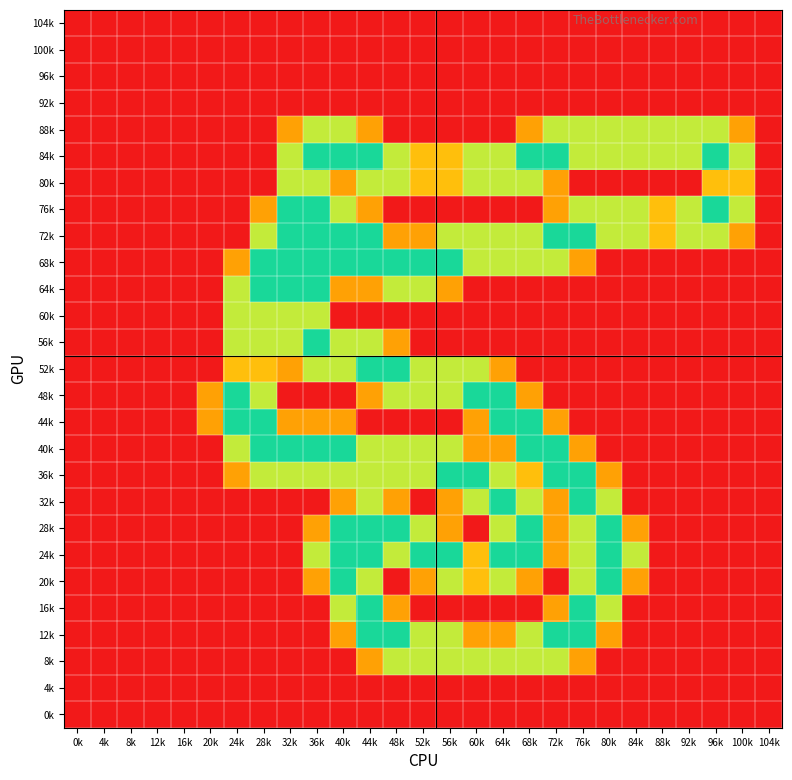

Reading right to left, list all the values displayed in this chart.

104k: 104k=0.0	100k=0.0	96k=0.0	92k=0.0	88k=0.0	84k=0.0	80k=0.0	76k=0.0	72k=0.0	68k=0.0	64k=0.0	60k=0.0	56k=0.0	52k=0.0	48k=0.0	44k=0.0	40k=0.0	36k=0.0	32k=0.0	28k=0.0	24k=0.0	20k=0.0	16k=0.0	12k=0.0	8k=0.0	4k=0.0	0k=0.0
100k: 104k=0.0	100k=0.0	96k=0.0	92k=0.0	88k=0.0	84k=0.0	80k=0.0	76k=0.0	72k=0.0	68k=0.0	64k=0.0	60k=0.0	56k=0.0	52k=0.0	48k=0.0	44k=0.0	40k=0.0	36k=0.0	32k=0.0	28k=0.0	24k=0.0	20k=0.0	16k=0.0	12k=0.0	8k=0.0	4k=0.0	0k=0.0
96k: 104k=0.0	100k=0.0	96k=0.0	92k=0.0	88k=0.0	84k=0.0	80k=0.0	76k=0.0	72k=0.0	68k=0.0	64k=0.0	60k=0.0	56k=0.0	52k=0.0	48k=0.0	44k=0.0	40k=0.0	36k=0.0	32k=0.0	28k=0.0	24k=0.0	20k=0.0	16k=0.0	12k=0.0	8k=0.0	4k=0.0	0k=0.0
92k: 104k=0.0	100k=0.0	96k=0.0	92k=0.0	88k=0.0	84k=0.0	80k=0.0	76k=0.0	72k=0.0	68k=0.0	64k=0.0	60k=0.0	56k=0.0	52k=0.0	48k=0.0	44k=0.0	40k=0.0	36k=0.0	32k=0.0	28k=0.0	24k=0.0	20k=0.0	16k=0.0	12k=0.0	8k=0.0	4k=0.0	0k=0.0
88k: 104k=0.0	100k=0.8	96k=1.5	92k=1.5	88k=1.5	84k=1.5	80k=1.5	76k=1.5	72k=1.5	68k=0.8	64k=0.0	60k=0.0	56k=0.0	52k=0.0	48k=0.0	44k=0.8	40k=1.5	36k=1.5	32k=0.8	28k=0.0	24k=0.0	20k=0.0	16k=0.0	12k=0.0	8k=0.0	4k=0.0	0k=0.0
84k: 104k=0.0	100k=1.5	96k=2.0	92k=1.5	88k=1.5	84k=1.5	80k=1.5	76k=1.5	72k=2.0	68k=2.0	64k=1.5	60k=1.5	56k=1.0	52k=1.0	48k=1.5	44k=2.0	40k=2.0	36k=2.0	32k=1.5	28k=0.0	24k=0.0	20k=0.0	16k=0.0	12k=0.0	8k=0.0	4k=0.0	0k=0.0
80k: 104k=0.0	100k=1.0	96k=1.0	92k=0.0	88k=0.0	84k=0.0	80k=0.0	76k=0.0	72k=0.8	68k=1.5	64k=1.5	60k=1.5	56k=1.0	52k=1.0	48k=1.5	44k=1.5	40k=0.8	36k=1.5	32k=1.5	28k=0.0	24k=0.0	20k=0.0	16k=0.0	12k=0.0	8k=0.0	4k=0.0	0k=0.0
76k: 104k=0.0	100k=1.5	96k=2.0	92k=1.5	88k=1.0	84k=1.5	80k=1.5	76k=1.5	72k=0.8	68k=0.0	64k=0.0	60k=0.0	56k=0.0	52k=0.0	48k=0.0	44k=0.8	40k=1.5	36k=2.0	32k=2.0	28k=0.8	24k=0.0	20k=0.0	16k=0.0	12k=0.0	8k=0.0	4k=0.0	0k=0.0
72k: 104k=0.0	100k=0.8	96k=1.5	92k=1.5	88k=1.0	84k=1.5	80k=1.5	76k=2.0	72k=2.0	68k=1.5	64k=1.5	60k=1.5	56k=1.5	52k=0.8	48k=0.8	44k=2.0	40k=2.0	36k=2.0	32k=2.0	28k=1.5	24k=0.0	20k=0.0	16k=0.0	12k=0.0	8k=0.0	4k=0.0	0k=0.0
68k: 104k=0.0	100k=0.0	96k=0.0	92k=0.0	88k=0.0	84k=0.0	80k=0.0	76k=0.8	72k=1.5	68k=1.5	64k=1.5	60k=1.5	56k=2.0	52k=2.0	48k=2.0	44k=2.0	40k=2.0	36k=2.0	32k=2.0	28k=2.0	24k=0.8	20k=0.0	16k=0.0	12k=0.0	8k=0.0	4k=0.0	0k=0.0
64k: 104k=0.0	100k=0.0	96k=0.0	92k=0.0	88k=0.0	84k=0.0	80k=0.0	76k=0.0	72k=0.0	68k=0.0	64k=0.0	60k=0.0	56k=0.8	52k=1.5	48k=1.5	44k=0.8	40k=0.8	36k=2.0	32k=2.0	28k=2.0	24k=1.5	20k=0.0	16k=0.0	12k=0.0	8k=0.0	4k=0.0	0k=0.0
60k: 104k=0.0	100k=0.0	96k=0.0	92k=0.0	88k=0.0	84k=0.0	80k=0.0	76k=0.0	72k=0.0	68k=0.0	64k=0.0	60k=0.0	56k=0.0	52k=0.0	48k=0.0	44k=0.0	40k=0.0	36k=1.5	32k=1.5	28k=1.5	24k=1.5	20k=0.0	16k=0.0	12k=0.0	8k=0.0	4k=0.0	0k=0.0
56k: 104k=0.0	100k=0.0	96k=0.0	92k=0.0	88k=0.0	84k=0.0	80k=0.0	76k=0.0	72k=0.0	68k=0.0	64k=0.0	60k=0.0	56k=0.0	52k=0.0	48k=0.8	44k=1.5	40k=1.5	36k=2.0	32k=1.5	28k=1.5	24k=1.5	20k=0.0	16k=0.0	12k=0.0	8k=0.0	4k=0.0	0k=0.0
52k: 104k=0.0	100k=0.0	96k=0.0	92k=0.0	88k=0.0	84k=0.0	80k=0.0	76k=0.0	72k=0.0	68k=0.0	64k=0.8	60k=1.5	56k=1.5	52k=1.5	48k=2.0	44k=2.0	40k=1.5	36k=1.5	32k=0.8	28k=1.0	24k=1.0	20k=0.0	16k=0.0	12k=0.0	8k=0.0	4k=0.0	0k=0.0
48k: 104k=0.0	100k=0.0	96k=0.0	92k=0.0	88k=0.0	84k=0.0	80k=0.0	76k=0.0	72k=0.0	68k=0.8	64k=2.0	60k=2.0	56k=1.5	52k=1.5	48k=1.5	44k=0.8	40k=0.0	36k=0.0	32k=0.0	28k=1.5	24k=2.0	20k=0.8	16k=0.0	12k=0.0	8k=0.0	4k=0.0	0k=0.0
44k: 104k=0.0	100k=0.0	96k=0.0	92k=0.0	88k=0.0	84k=0.0	80k=0.0	76k=0.0	72k=0.8	68k=2.0	64k=2.0	60k=0.8	56k=0.0	52k=0.0	48k=0.0	44k=0.0	40k=0.8	36k=0.8	32k=0.8	28k=2.0	24k=2.0	20k=0.8	16k=0.0	12k=0.0	8k=0.0	4k=0.0	0k=0.0
40k: 104k=0.0	100k=0.0	96k=0.0	92k=0.0	88k=0.0	84k=0.0	80k=0.0	76k=0.8	72k=2.0	68k=2.0	64k=0.8	60k=0.8	56k=1.5	52k=1.5	48k=1.5	44k=1.5	40k=2.0	36k=2.0	32k=2.0	28k=2.0	24k=1.5	20k=0.0	16k=0.0	12k=0.0	8k=0.0	4k=0.0	0k=0.0
36k: 104k=0.0	100k=0.0	96k=0.0	92k=0.0	88k=0.0	84k=0.0	80k=0.8	76k=2.0	72k=2.0	68k=1.0	64k=1.5	60k=2.0	56k=2.0	52k=1.5	48k=1.5	44k=1.5	40k=1.5	36k=1.5	32k=1.5	28k=1.5	24k=0.8	20k=0.0	16k=0.0	12k=0.0	8k=0.0	4k=0.0	0k=0.0
32k: 104k=0.0	100k=0.0	96k=0.0	92k=0.0	88k=0.0	84k=0.0	80k=1.5	76k=2.0	72k=0.8	68k=1.5	64k=2.0	60k=1.5	56k=0.8	52k=0.0	48k=0.8	44k=1.5	40k=0.8	36k=0.0	32k=0.0	28k=0.0	24k=0.0	20k=0.0	16k=0.0	12k=0.0	8k=0.0	4k=0.0	0k=0.0
28k: 104k=0.0	100k=0.0	96k=0.0	92k=0.0	88k=0.0	84k=0.8	80k=2.0	76k=1.5	72k=0.8	68k=2.0	64k=1.5	60k=0.0	56k=0.8	52k=1.5	48k=2.0	44k=2.0	40k=2.0	36k=0.8	32k=0.0	28k=0.0	24k=0.0	20k=0.0	16k=0.0	12k=0.0	8k=0.0	4k=0.0	0k=0.0
24k: 104k=0.0	100k=0.0	96k=0.0	92k=0.0	88k=0.0	84k=1.5	80k=2.0	76k=1.5	72k=0.8	68k=2.0	64k=2.0	60k=1.0	56k=2.0	52k=2.0	48k=1.5	44k=2.0	40k=2.0	36k=1.5	32k=0.0	28k=0.0	24k=0.0	20k=0.0	16k=0.0	12k=0.0	8k=0.0	4k=0.0	0k=0.0
20k: 104k=0.0	100k=0.0	96k=0.0	92k=0.0	88k=0.0	84k=0.8	80k=2.0	76k=1.5	72k=0.0	68k=0.8	64k=1.5	60k=1.0	56k=1.5	52k=0.8	48k=0.0	44k=1.5	40k=2.0	36k=0.8	32k=0.0	28k=0.0	24k=0.0	20k=0.0	16k=0.0	12k=0.0	8k=0.0	4k=0.0	0k=0.0
16k: 104k=0.0	100k=0.0	96k=0.0	92k=0.0	88k=0.0	84k=0.0	80k=1.5	76k=2.0	72k=0.8	68k=0.0	64k=0.0	60k=0.0	56k=0.0	52k=0.0	48k=0.8	44k=2.0	40k=1.5	36k=0.0	32k=0.0	28k=0.0	24k=0.0	20k=0.0	16k=0.0	12k=0.0	8k=0.0	4k=0.0	0k=0.0
12k: 104k=0.0	100k=0.0	96k=0.0	92k=0.0	88k=0.0	84k=0.0	80k=0.8	76k=2.0	72k=2.0	68k=1.5	64k=0.8	60k=0.8	56k=1.5	52k=1.5	48k=2.0	44k=2.0	40k=0.8	36k=0.0	32k=0.0	28k=0.0	24k=0.0	20k=0.0	16k=0.0	12k=0.0	8k=0.0	4k=0.0	0k=0.0
8k: 104k=0.0	100k=0.0	96k=0.0	92k=0.0	88k=0.0	84k=0.0	80k=0.0	76k=0.8	72k=1.5	68k=1.5	64k=1.5	60k=1.5	56k=1.5	52k=1.5	48k=1.5	44k=0.8	40k=0.0	36k=0.0	32k=0.0	28k=0.0	24k=0.0	20k=0.0	16k=0.0	12k=0.0	8k=0.0	4k=0.0	0k=0.0
4k: 104k=0.0	100k=0.0	96k=0.0	92k=0.0	88k=0.0	84k=0.0	80k=0.0	76k=0.0	72k=0.0	68k=0.0	64k=0.0	60k=0.0	56k=0.0	52k=0.0	48k=0.0	44k=0.0	40k=0.0	36k=0.0	32k=0.0	28k=0.0	24k=0.0	20k=0.0	16k=0.0	12k=0.0	8k=0.0	4k=0.0	0k=0.0
0k: 104k=0.0	100k=0.0	96k=0.0	92k=0.0	88k=0.0	84k=0.0	80k=0.0	76k=0.0	72k=0.0	68k=0.0	64k=0.0	60k=0.0	56k=0.0	52k=0.0	48k=0.0	44k=0.0	40k=0.0	36k=0.0	32k=0.0	28k=0.0	24k=0.0	20k=0.0	16k=0.0	12k=0.0	8k=0.0	4k=0.0	0k=0.0